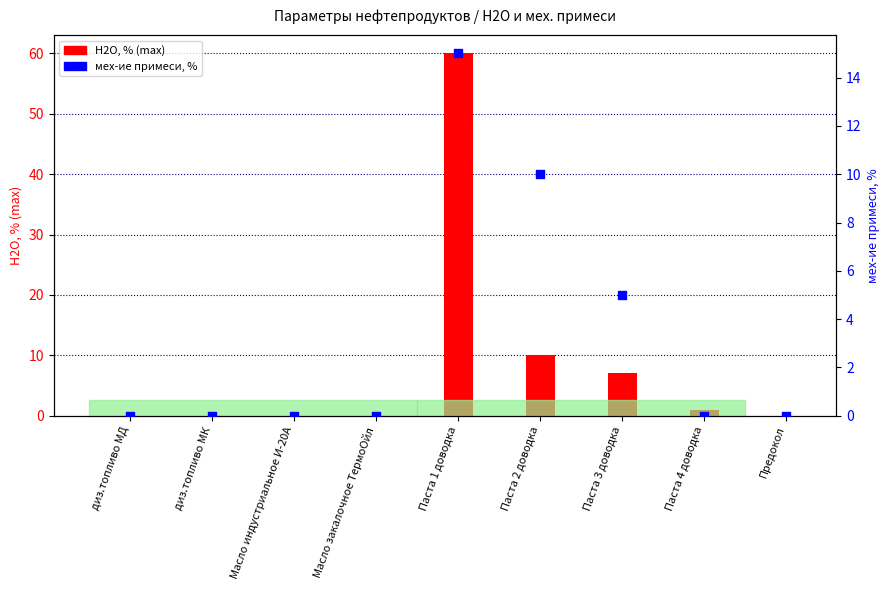

Which series has the largest total across all categories?

Н2О, % (max)